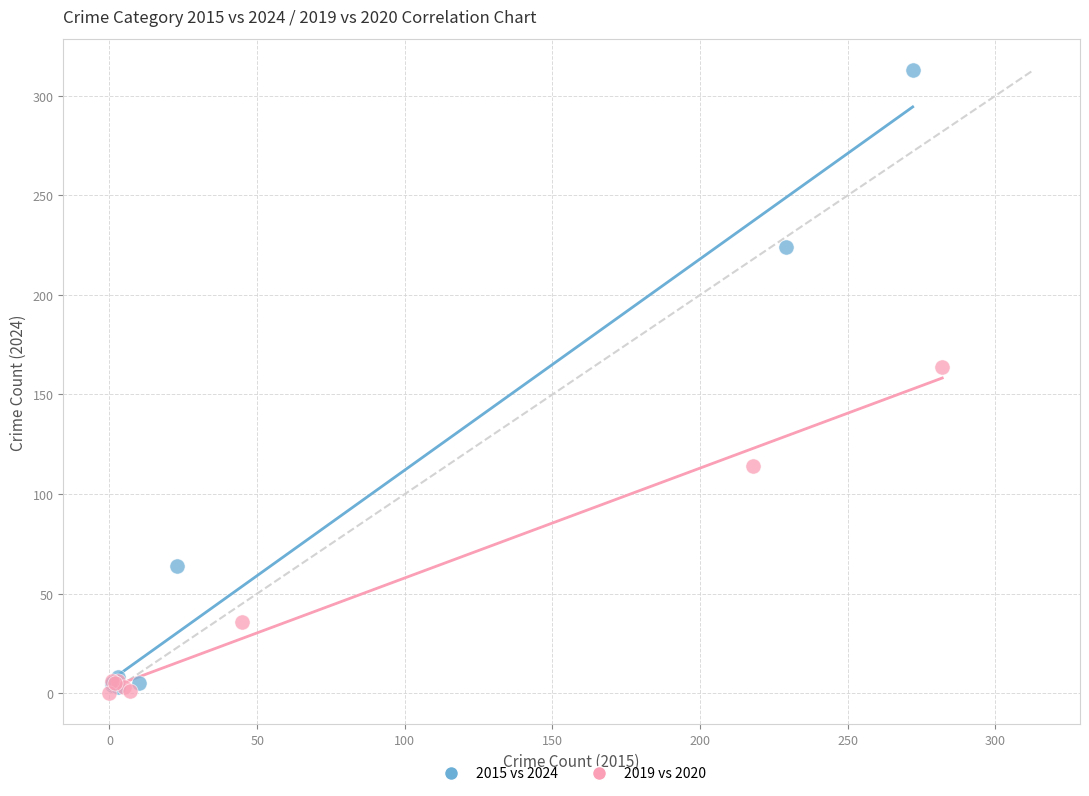

Which series reaches the maximum Y coordinate?

2015 vs 2024